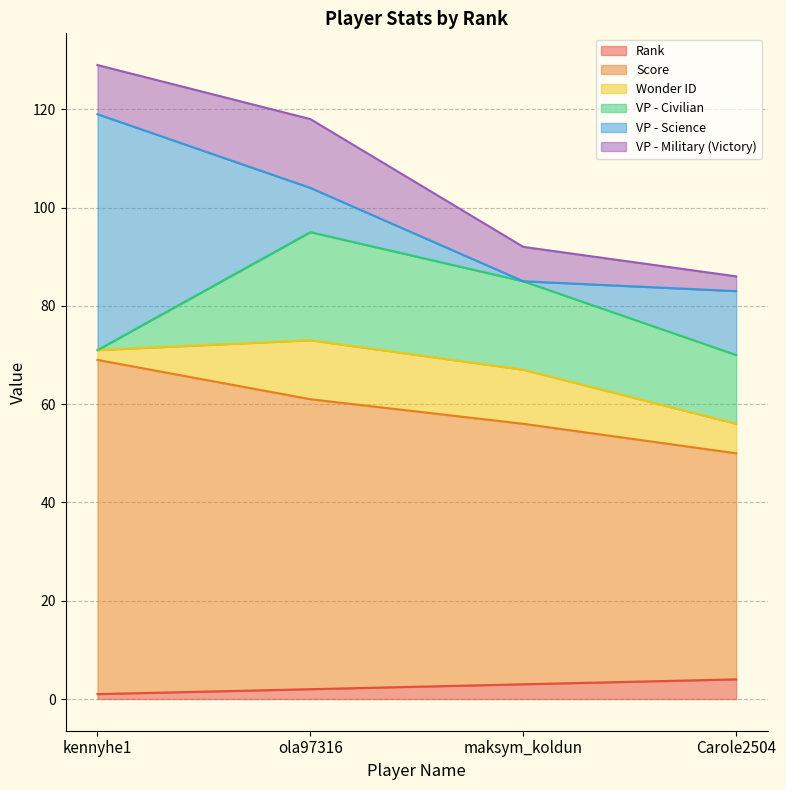

Is it true that Score equals 53 at maksym_koldun?

True